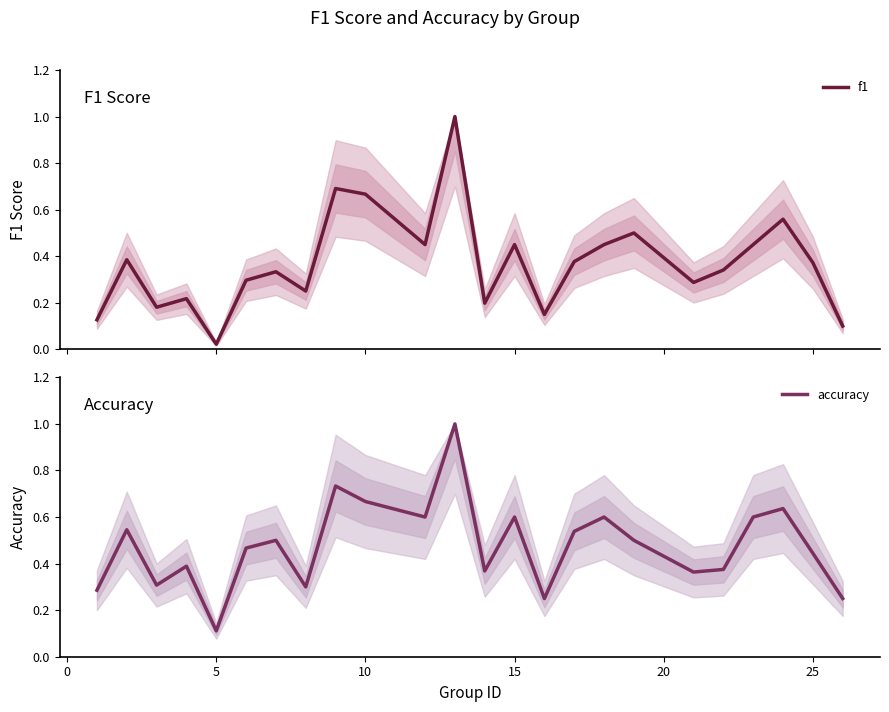

Reading left to right, extract all data points from this chart.

f1: 0.1	0.4	0.2	0.2	0.0	0.3	0.3	0.3	0.7	0.7	0.5	1.0	0.2	0.5	0.2	0.4	0.5	0.5	0.3	0.3	0.5	0.6	0.4	0.1
accuracy: 0.3	0.5	0.3	0.4	0.1	0.5	0.5	0.3	0.7	0.7	0.6	1.0	0.4	0.6	0.2	0.5	0.6	0.5	0.4	0.4	0.6	0.6	0.4	0.2